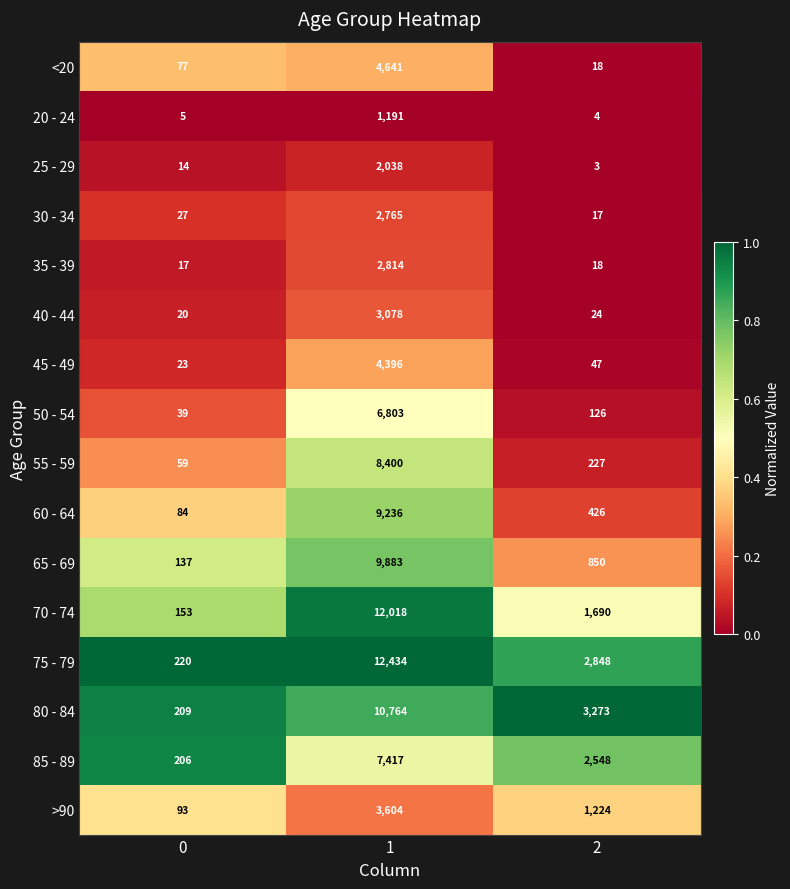

Is it true that 65 - 69 equals 850 at 2?

True